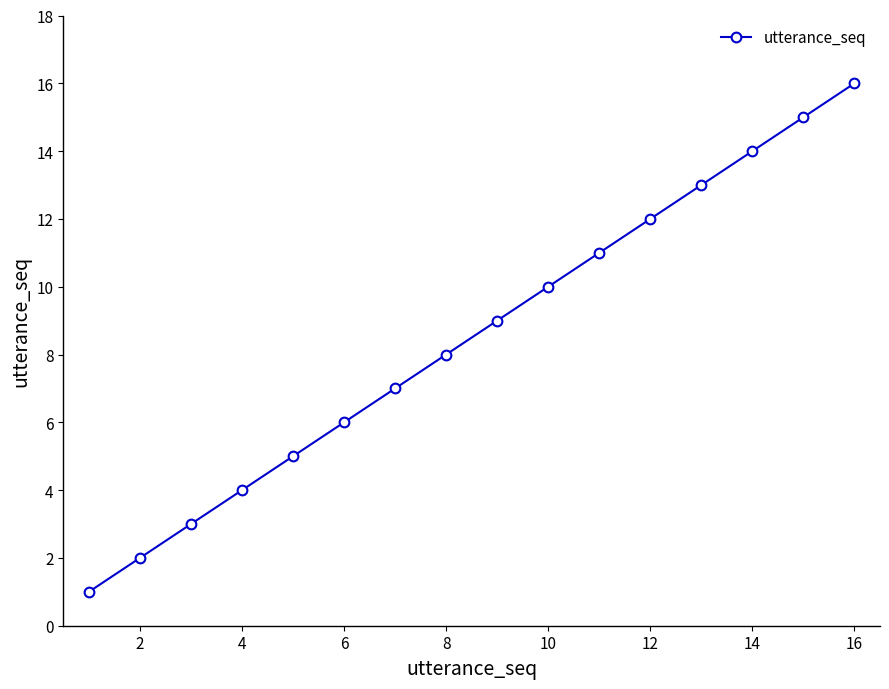

What is the difference between the maximum and second lowest values?

14